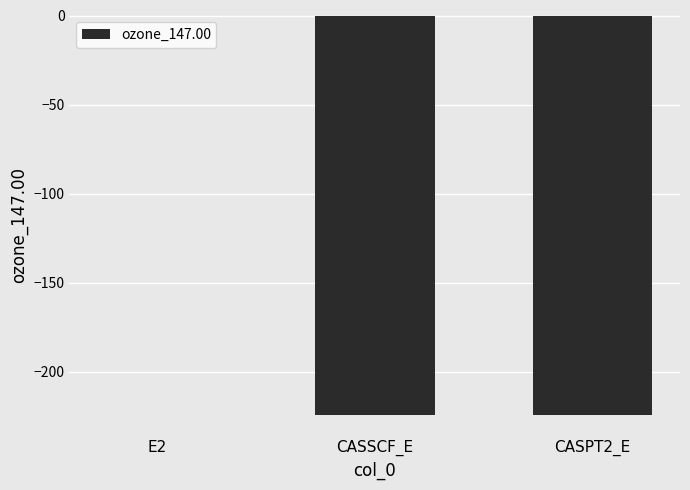

How many data points are above -224?

1